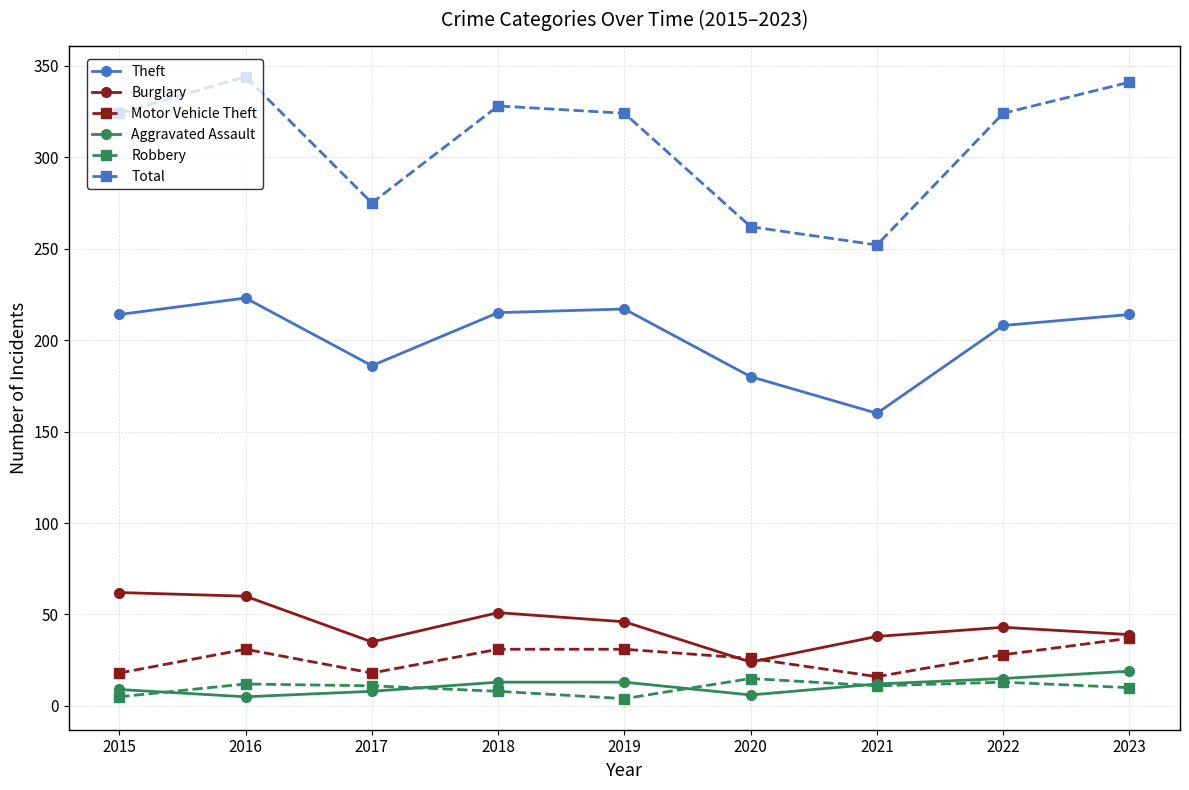

What are all the series names shown in the legend?

Theft, Burglary, Motor Vehicle Theft, Aggravated Assault, Robbery, Total